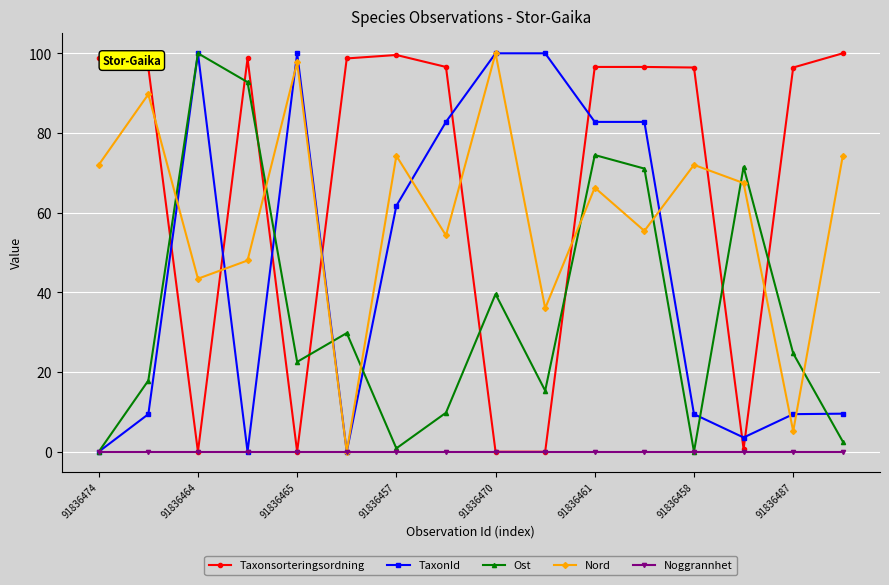

What is the value of the Nord point at the 1st from the left?

72.0